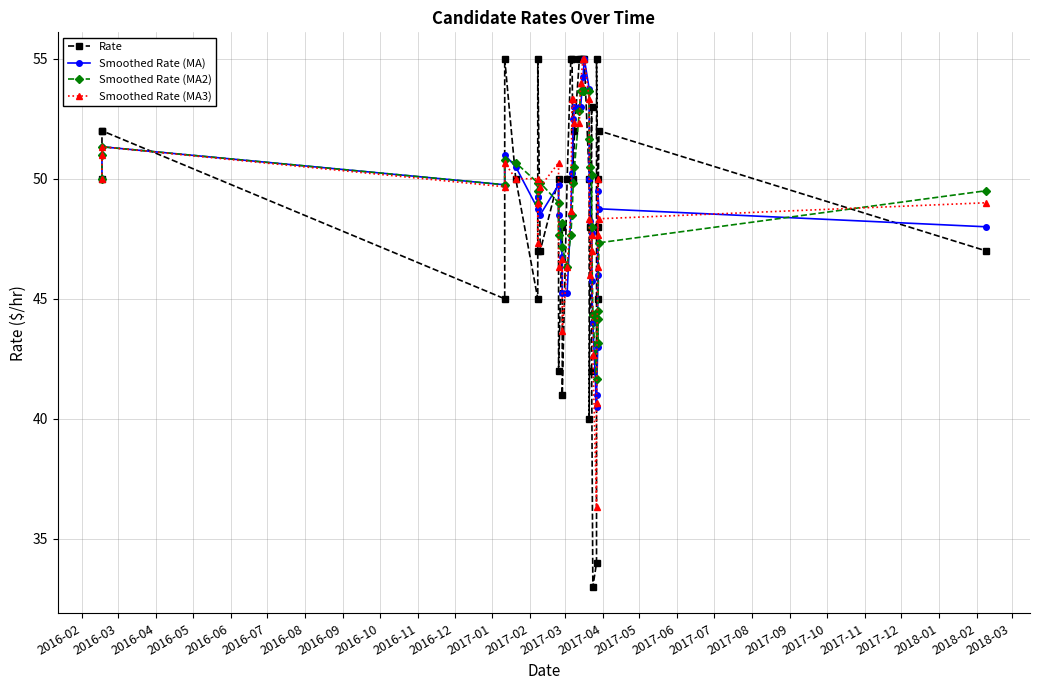

What is the spread (max minus min) of values at 2018-03?

4.5